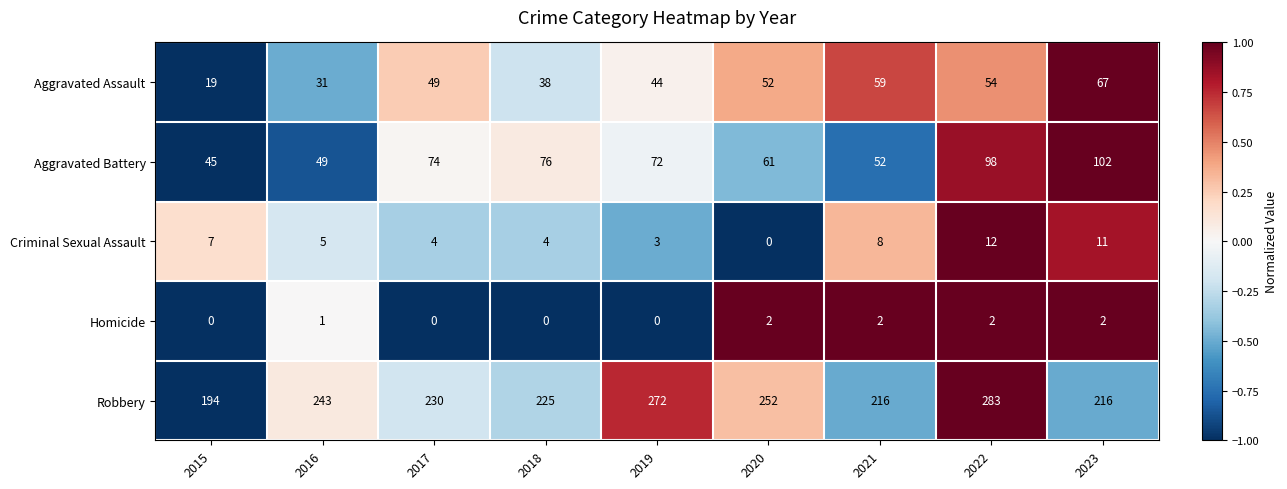

Which series has the widest spread of values?

Robbery